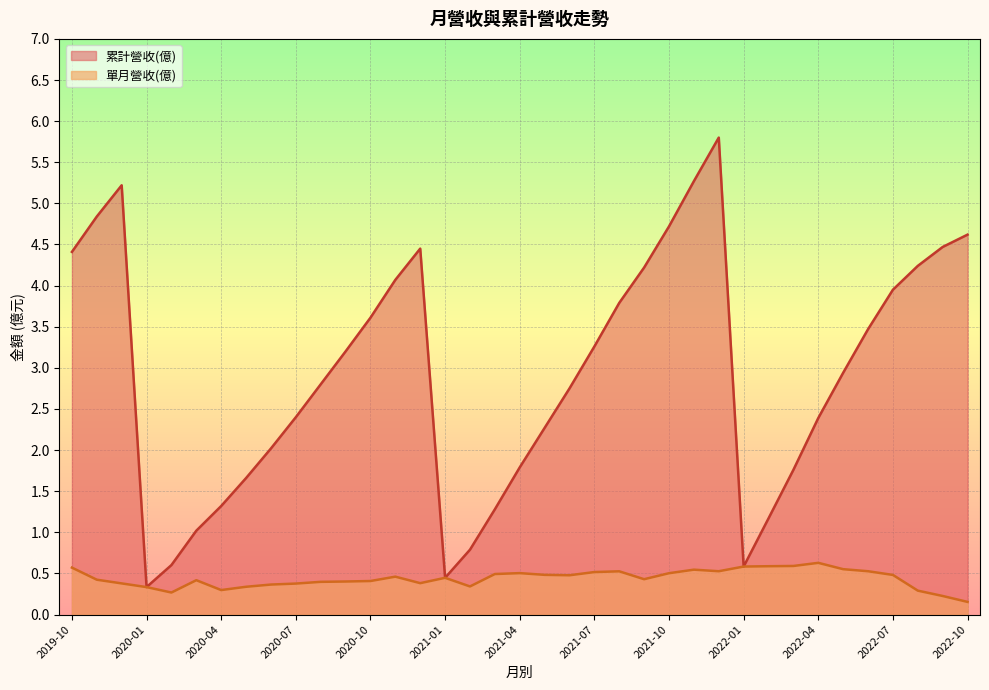

Between 2020-11 and 2021-08, which is larger?

2020-11